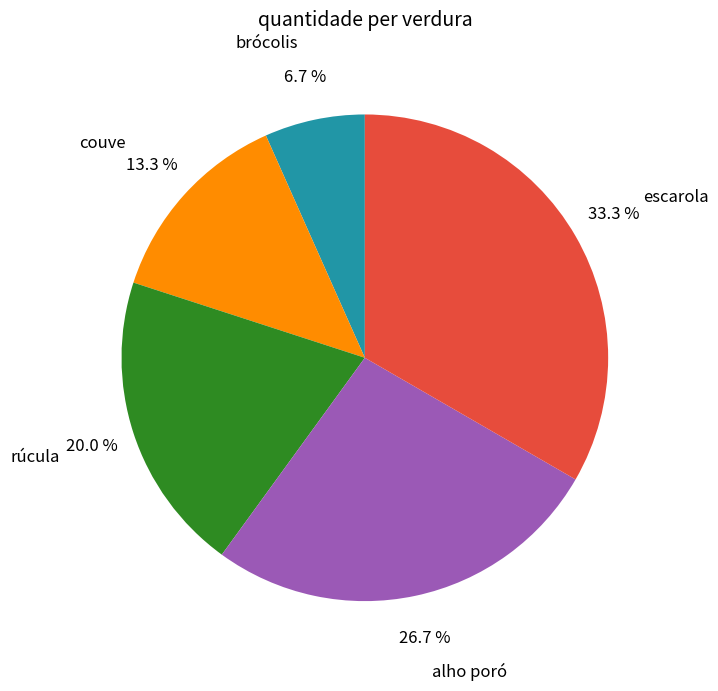

Does escarola account for over 50% of the chart?

No